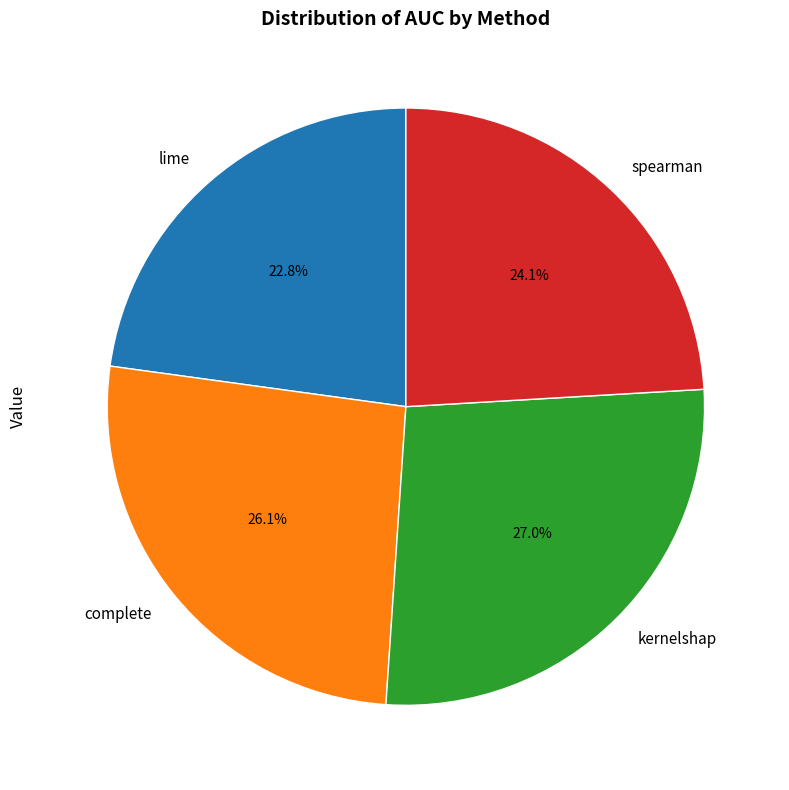

How many slices are in this pie chart?

4